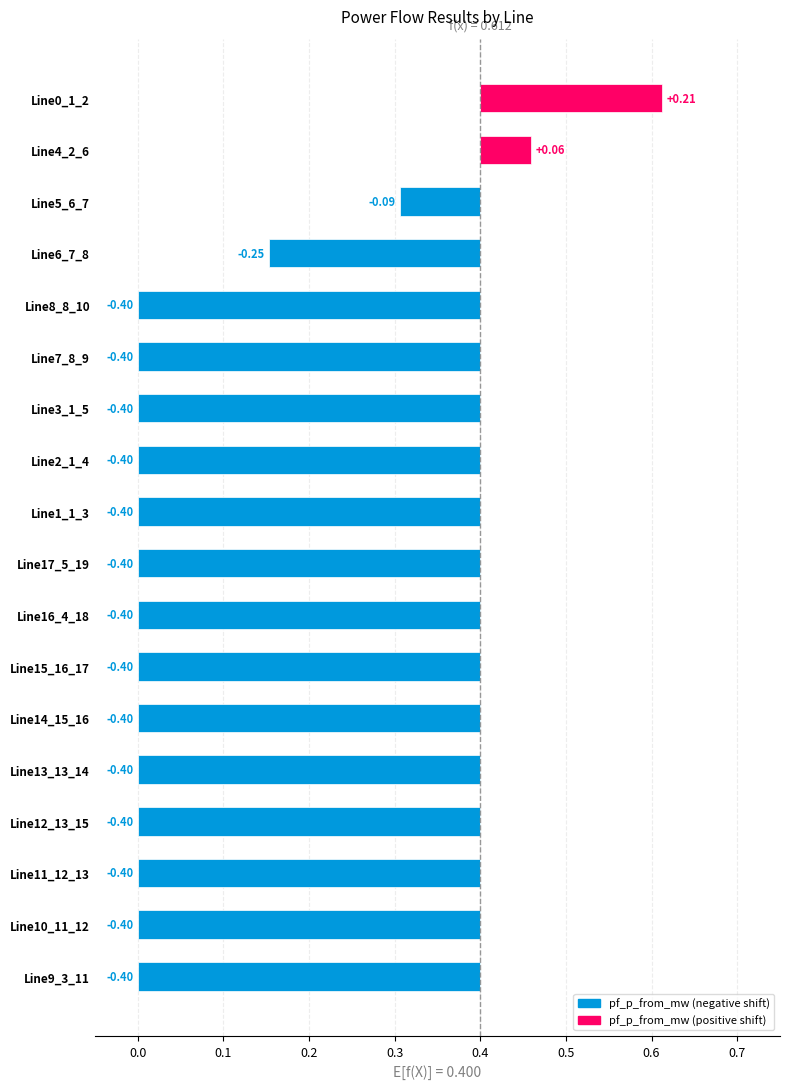

Count the number of categories in the chart.

18